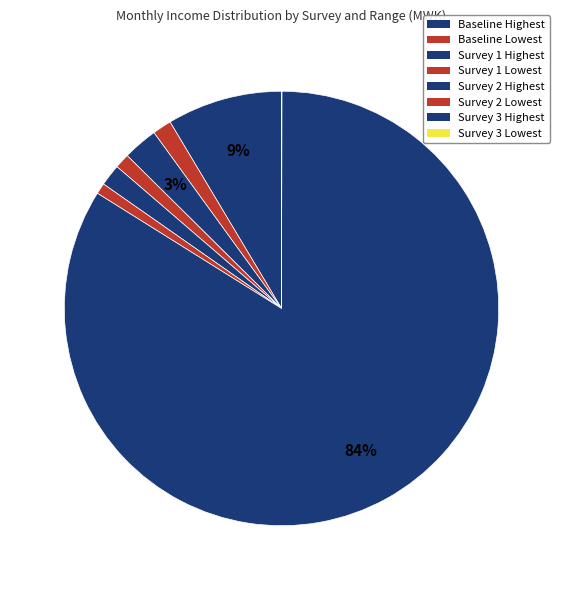

Count the number of slices in the pie.

8